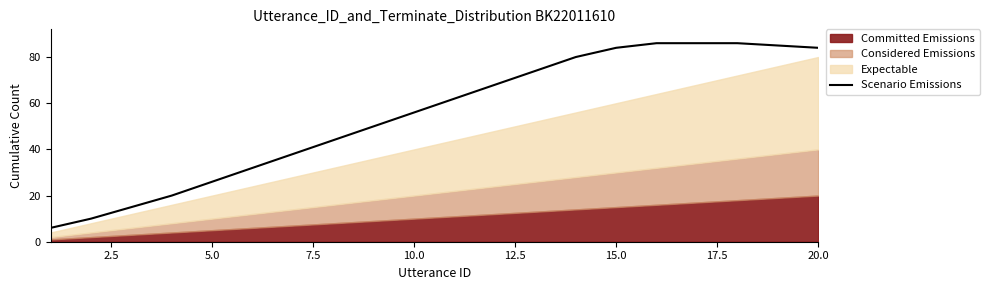

True or false: Scenario Emissions has a value of 99 at 10.0.

False